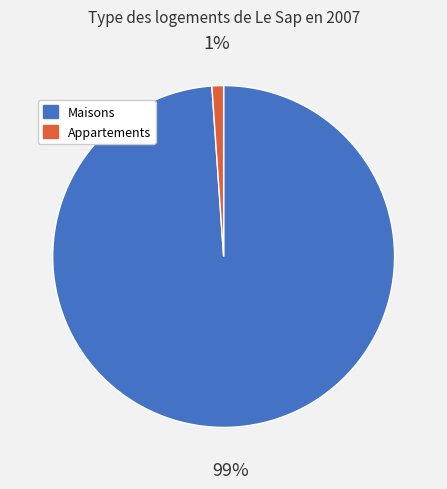

To the nearest percent, what percentage of the pie is Appartements?

1%